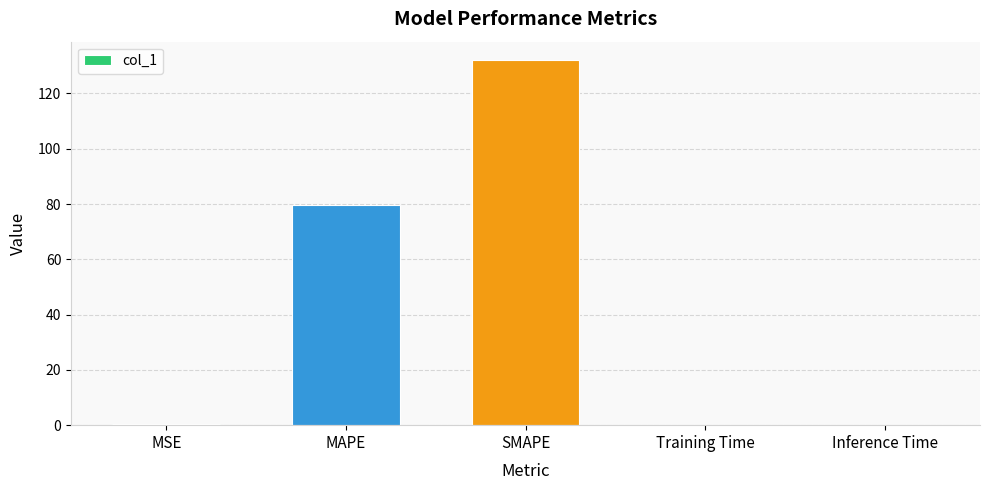

What is the sum of all values?

212.4